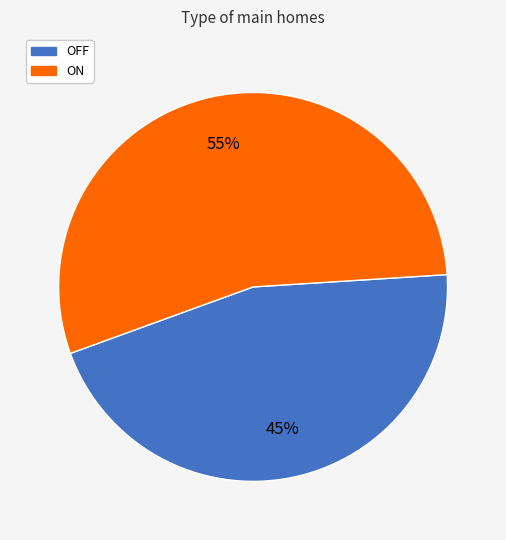

Which category accounts for the majority?

ON